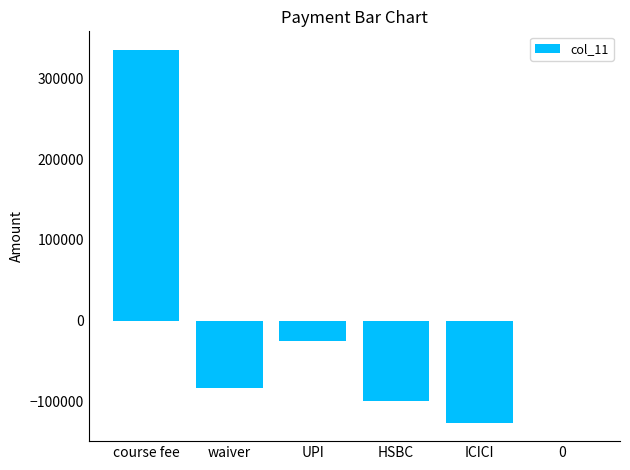

What is the difference between the values at UPI and ICICI?

101250